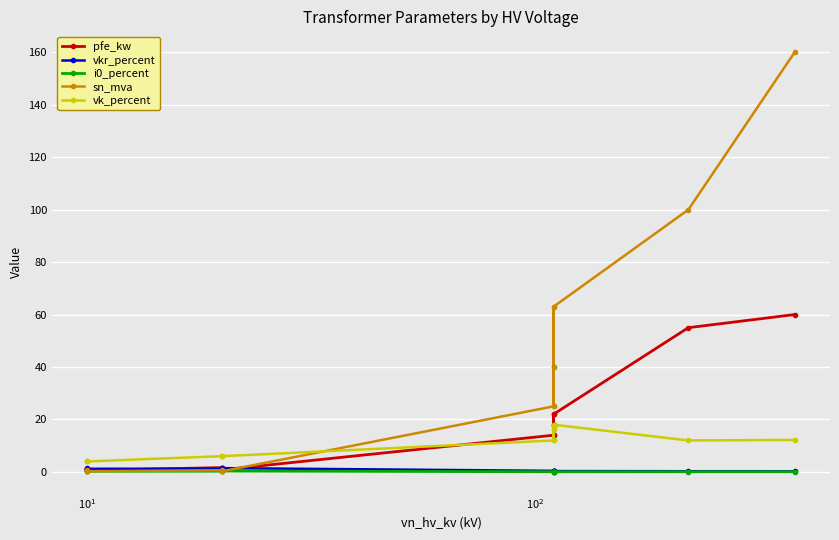

True or false: pfe_kw and i0_percent intersect in this chart.

False